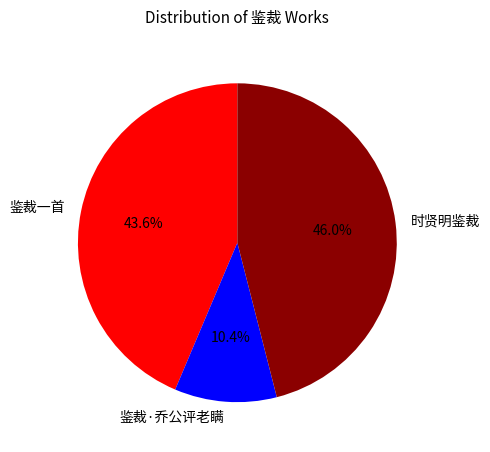

Do 时贤明鉴裁 and 鉴裁·乔公评老瞒 together represent more than half of the pie?

Yes